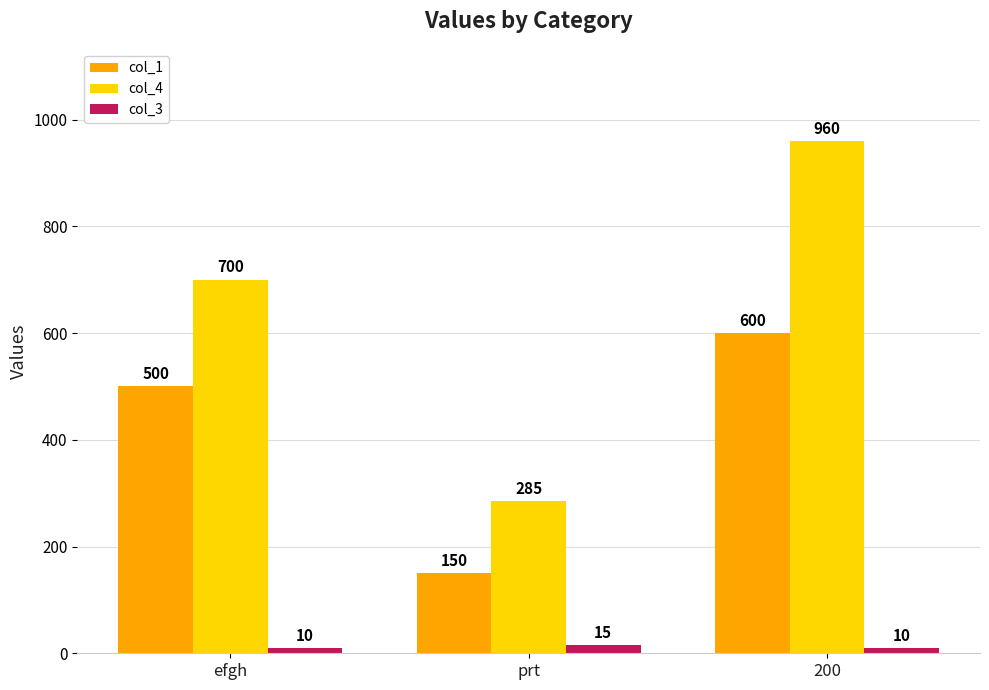

What is the spread (max minus min) of values at 200?

950